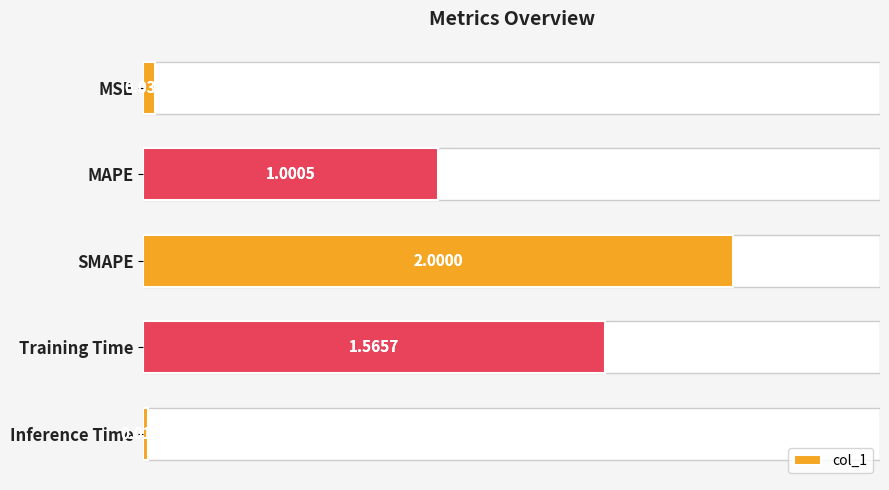

True or false: the data shows 0.6 at Training Time.

False